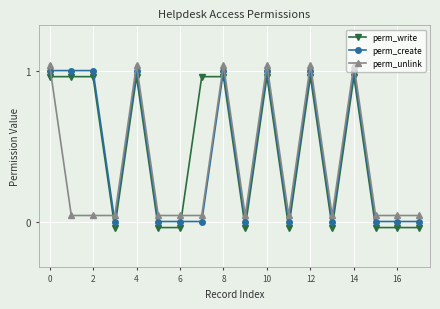

How many intersections are there between perm_write and perm_unlink?

4